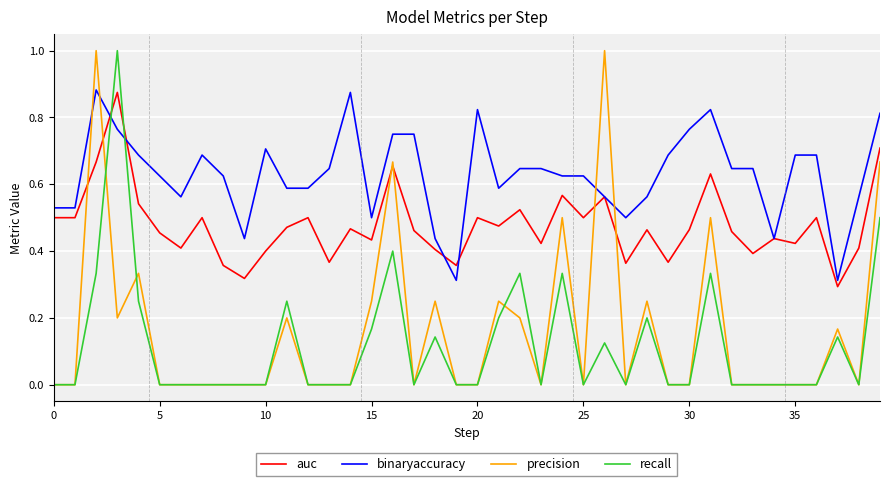

Which series ends up on top after the final intersection of auc and precision?

auc